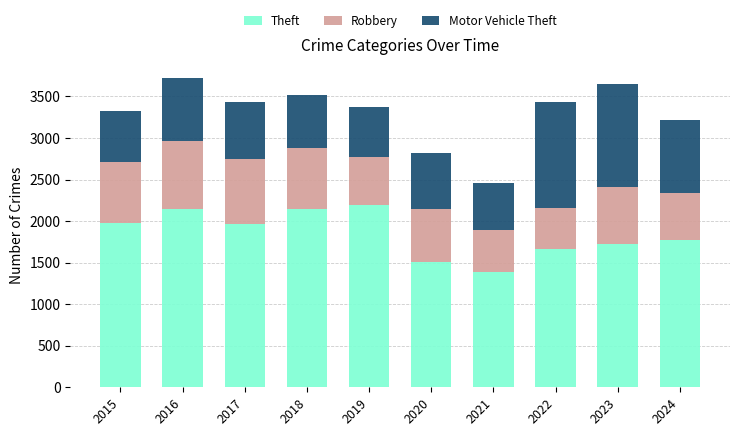

At which label does Theft reach its minimum?

2021